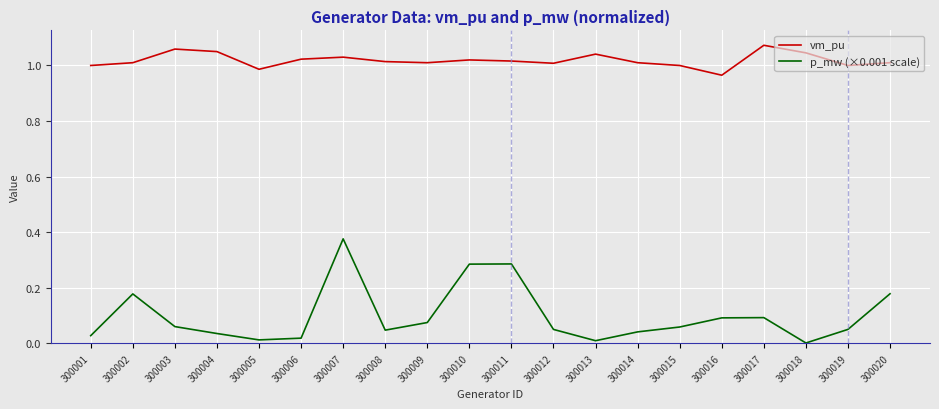

The vm_pu series shows 0.3 at 300007. True or false?

False